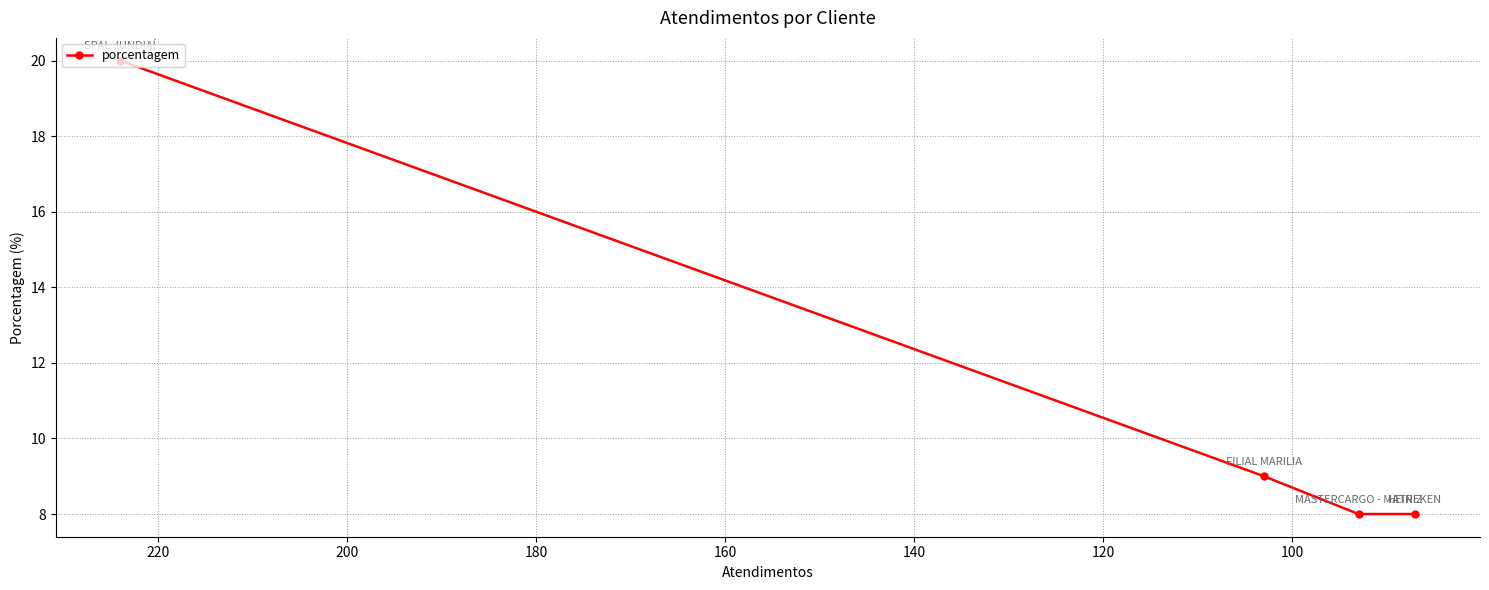

Reading right to left, list all the values displayed in this chart.

8	8	9	20